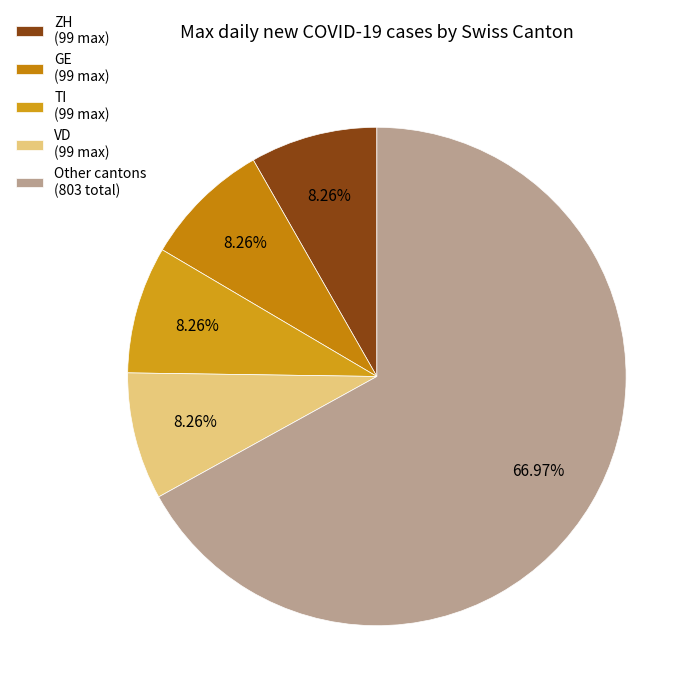

To the nearest percent, what is the average slice percentage?

20%